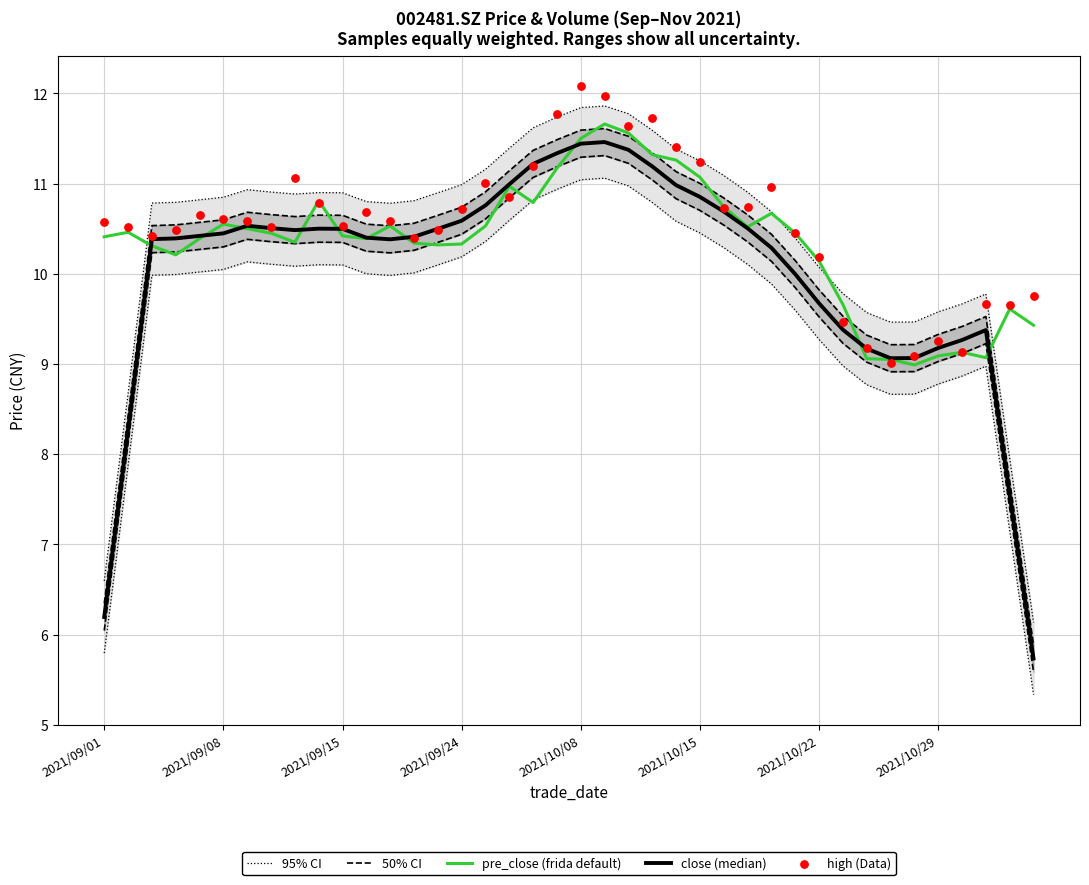

Is it true that pre_close (frida default) equals 10.6 at 2021/09/08?

True